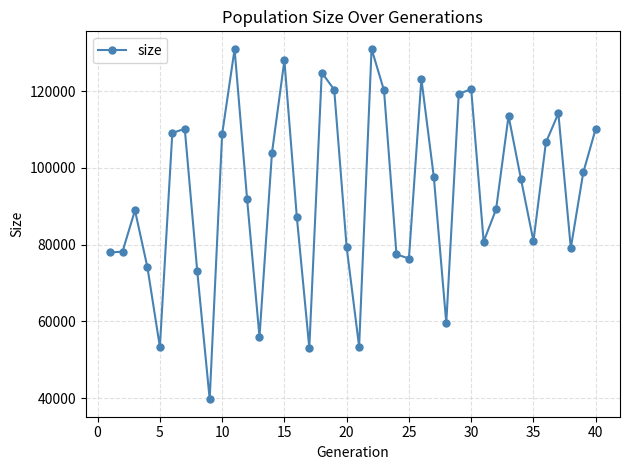

What is the value of the 19th point from the left?

120396